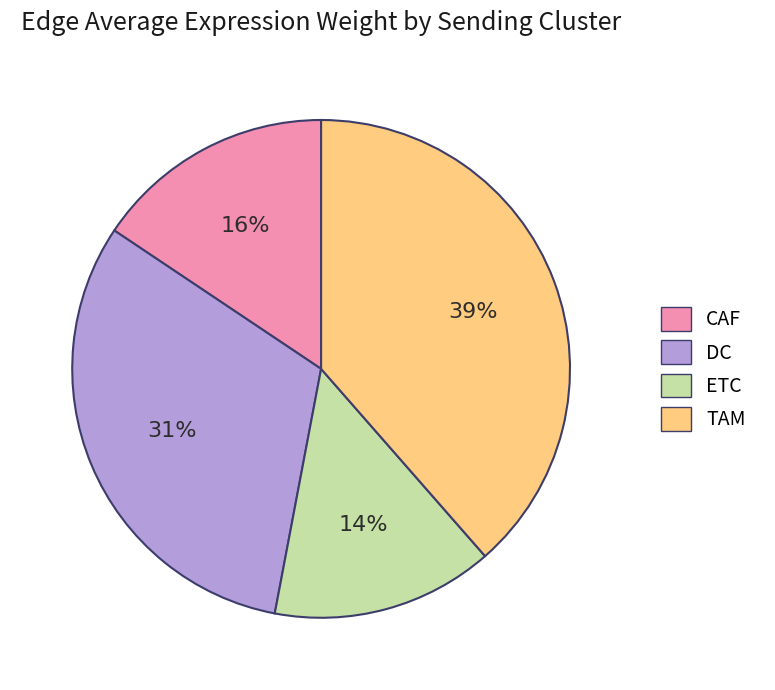

Combined, do ETC and DC account for over 50%?

No